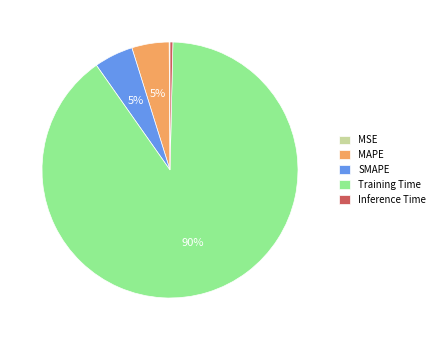

To the nearest percent, what is the difference between the Training Time and MAPE slice percentages?

85%